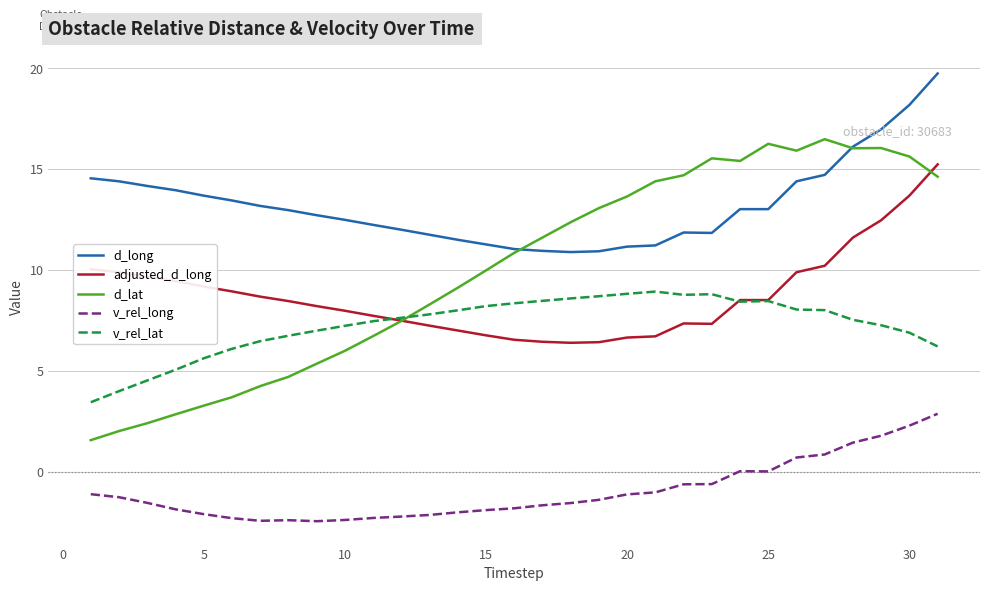

List the series in order of their peak value, highest first.

d_long, d_lat, adjusted_d_long, v_rel_lat, v_rel_long